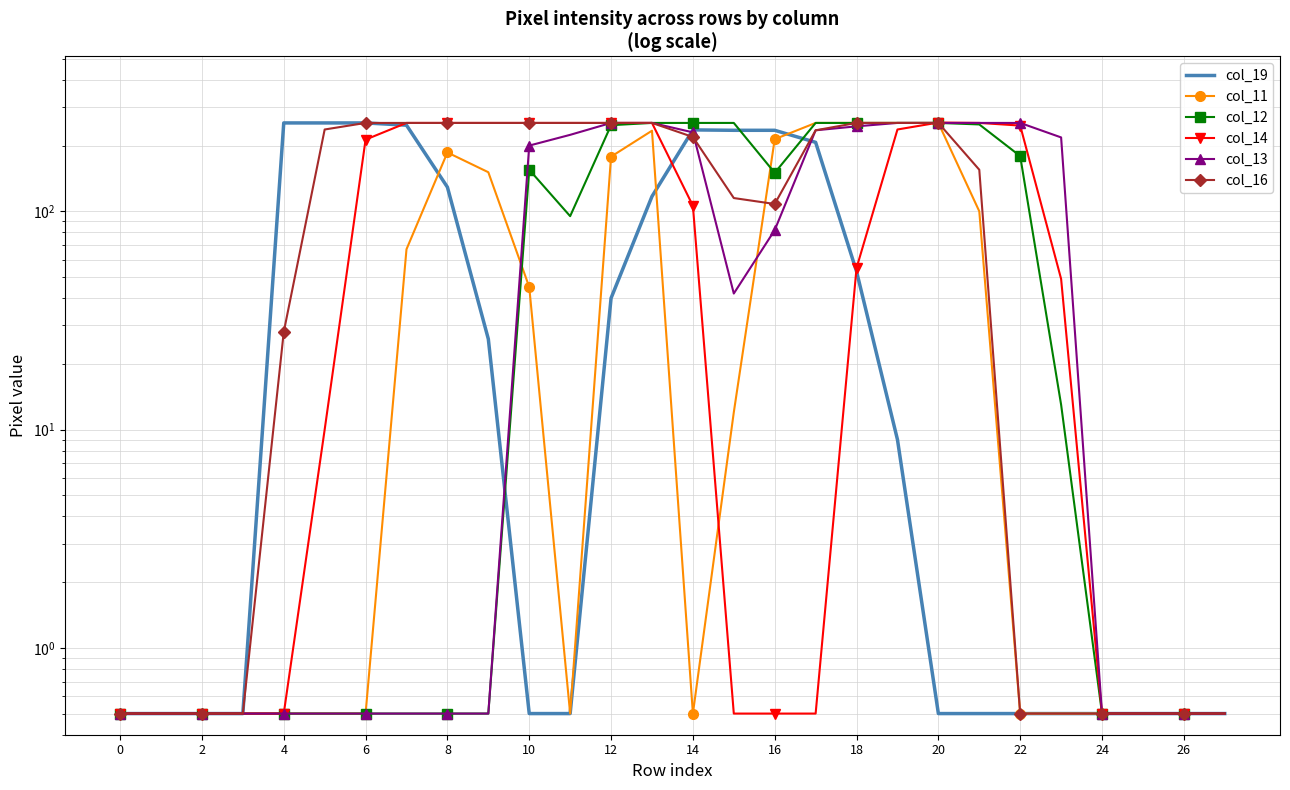

Rank the series by their maximum value, from lowest to highest.

col_19, col_11, col_12, col_13, col_16, col_14